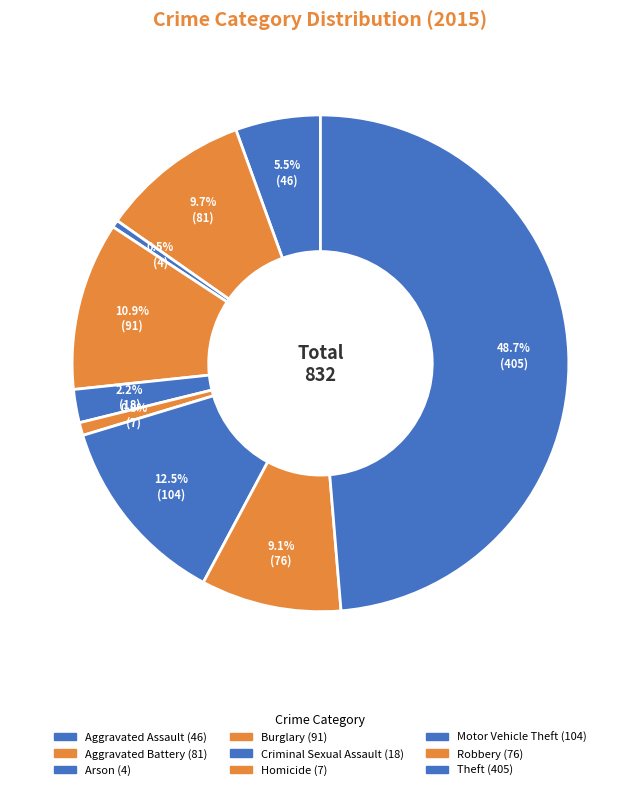

How many slices are in this pie chart?

9